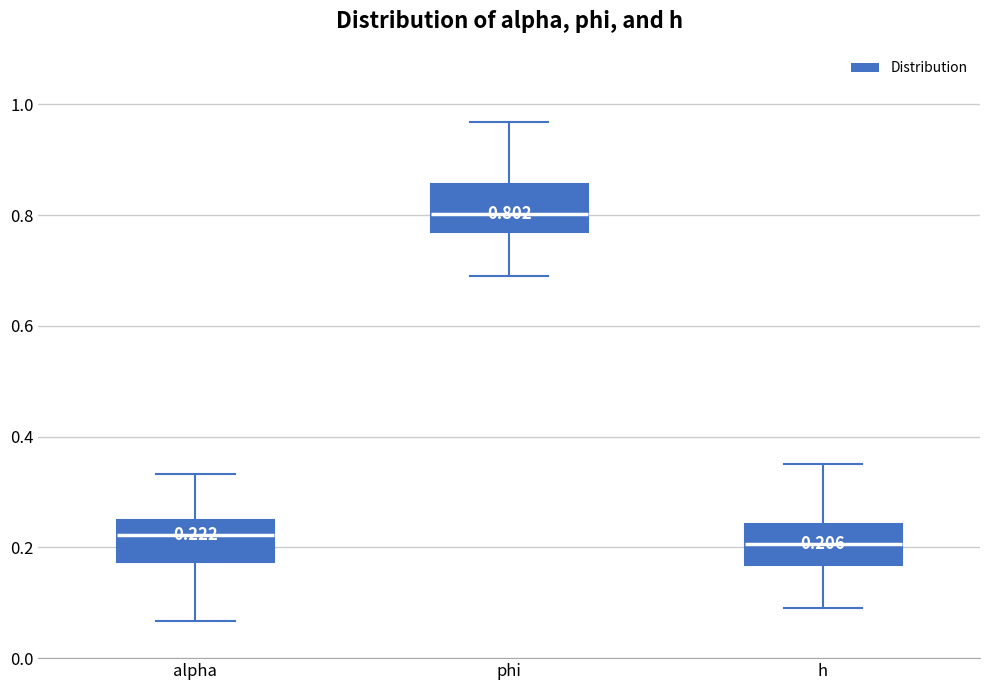

Which box's median line is the highest?

phi